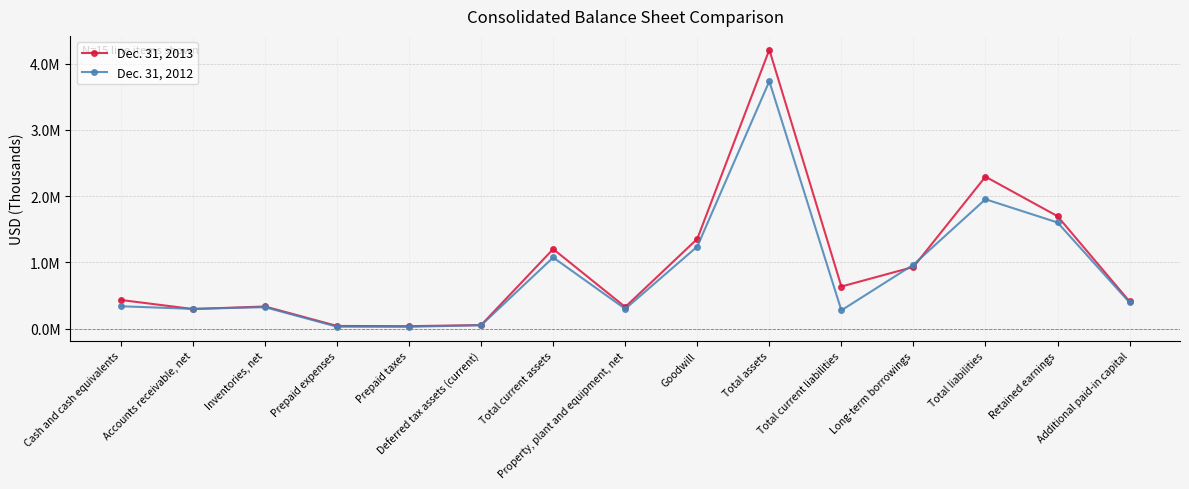

At which category is the sum across all series the highest?

Total assets